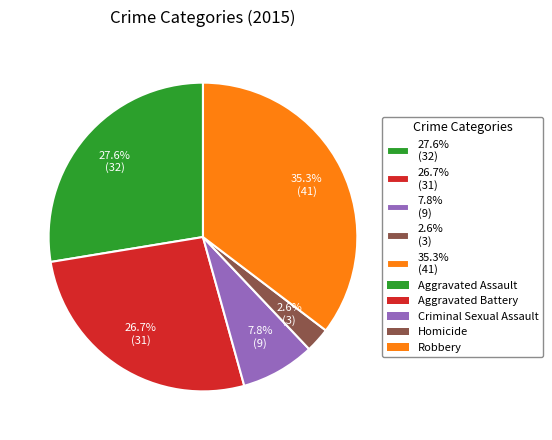

Which slice is the smallest?

2.6% (3)